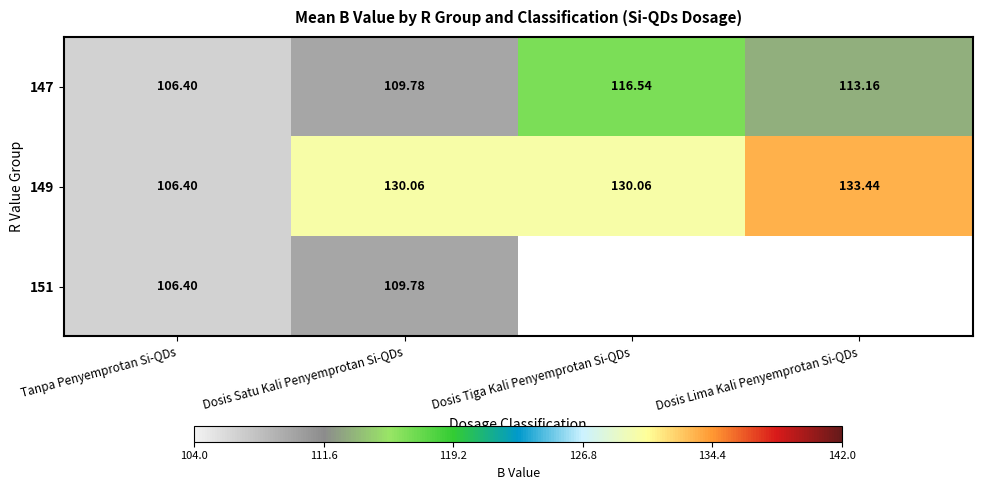

True or false: 151 has a value of 68.2 at Tanpa Penyemprotan Si-QDs.

False